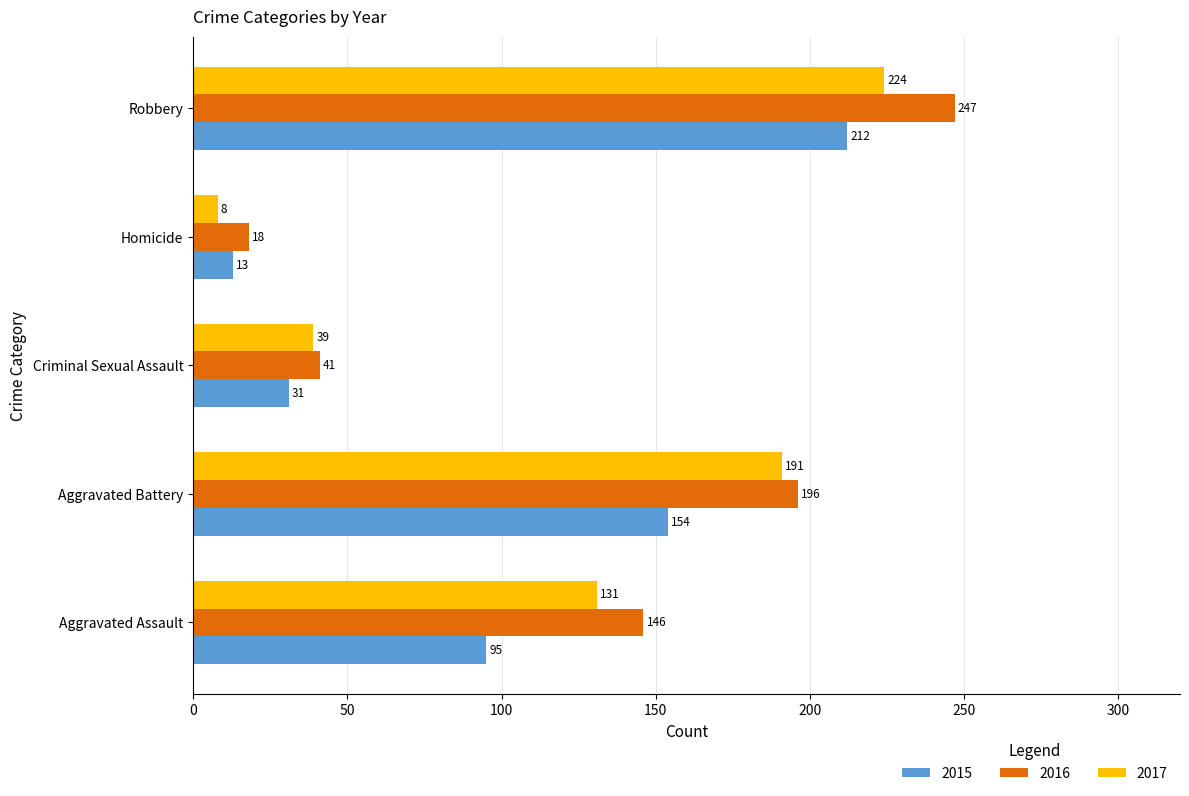

Which category has the lowest value in the 2016 series?

Homicide